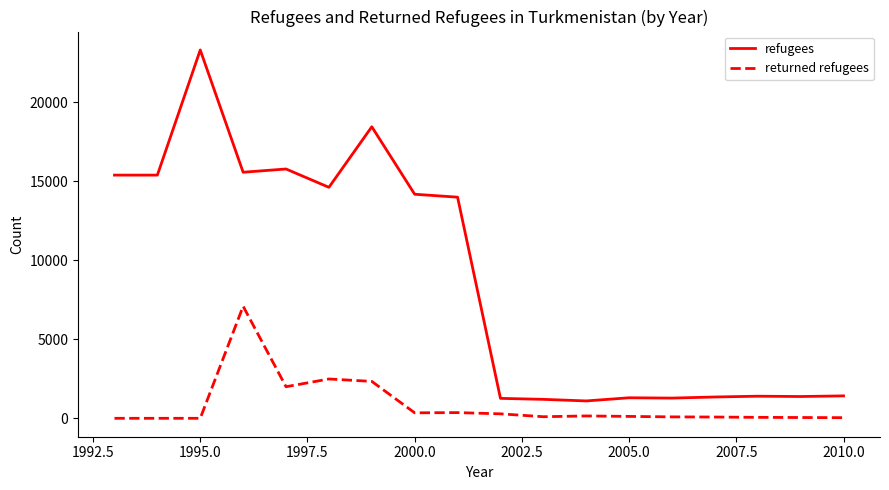

What is the average value of the refugees series?

8804